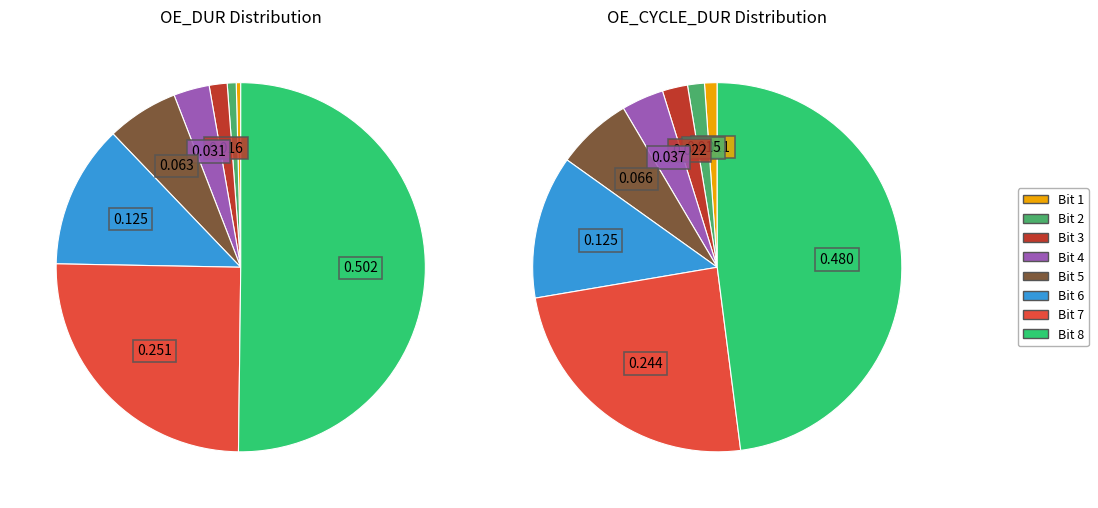

What portion of the pie excludes Bit 4?

96.9%